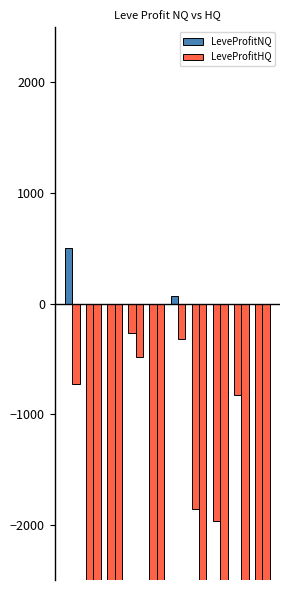

Reading left to right, list all the values displayed in this chart.

LeveProfitNQ: 499.3	-2500.0	-2500.0	-265.0	-2500.0	70.7	-1861.0	-1963.3	-829.0	-2500.0
LeveProfitHQ: -725.3	-2500.0	-2500.0	-481.2	-2500.0	-316.0	-2500.0	-2500.0	-2500.0	-2500.0